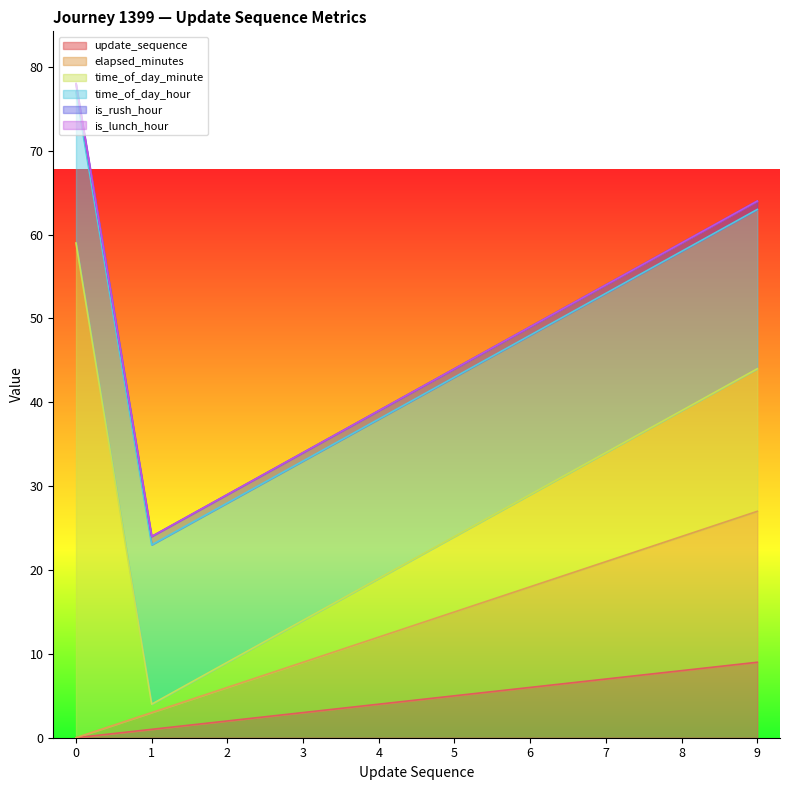

The elapsed_minutes series shows 6 at 9. True or false?

False